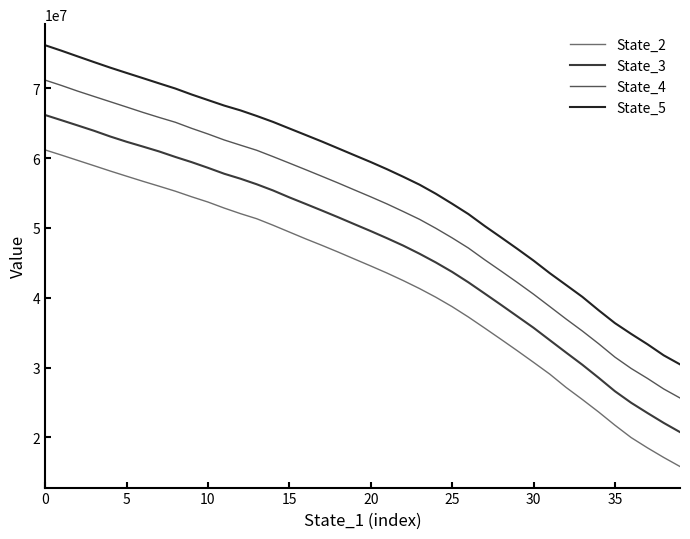

True or false: State_4 and State_3 intersect in this chart.

False